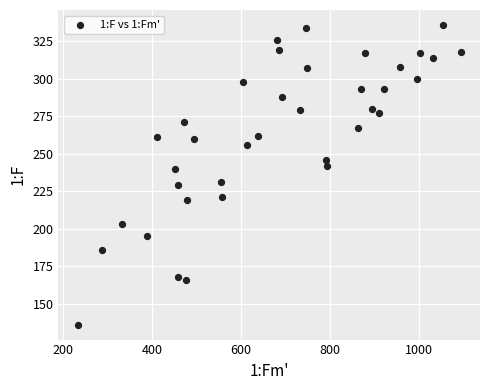

What is the range of Y values (max minus min)?

200